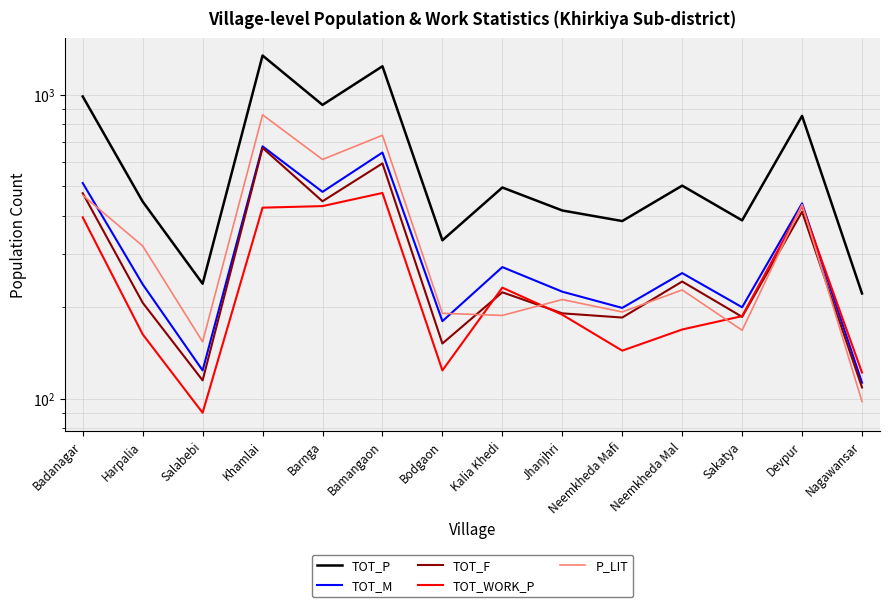

How many distinct data groups are displayed?

5